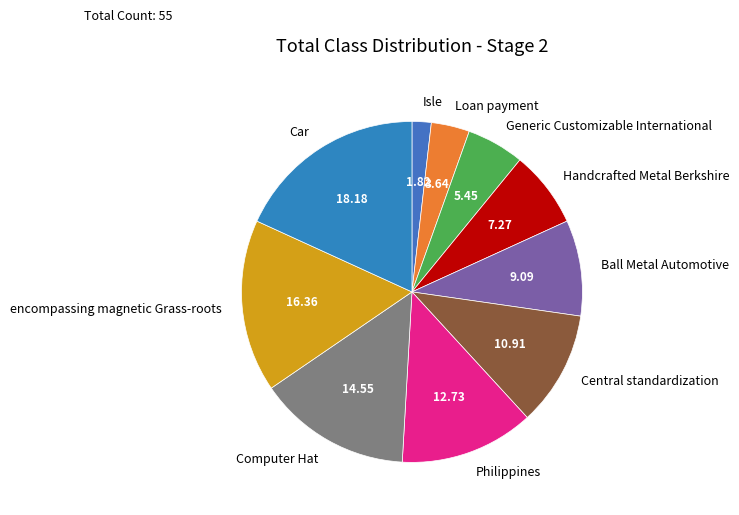

Do Handcrafted Metal Berkshire and Car together represent more than half of the pie?

No